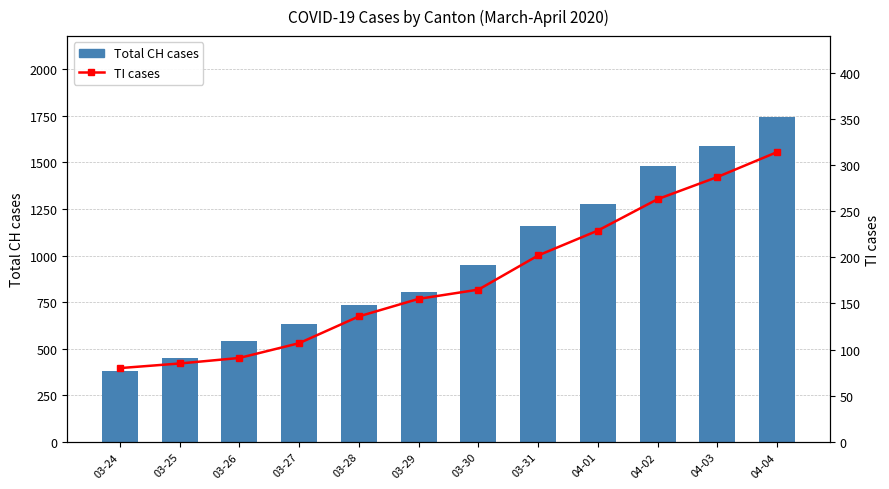

Reading left to right, transcribe all the data shown in this chart.

Total CH cases: 03-24=380	03-25=449	03-26=540	03-27=634	03-28=736	03-29=806	03-30=948	03-31=1160	04-01=1279	04-02=1480	04-03=1588	04-04=1742
TI cases: 03-24=80	03-25=85	03-26=91	03-27=107	03-28=136	03-29=155	03-30=165	03-31=202	04-01=229	04-02=263	04-03=287	04-04=314